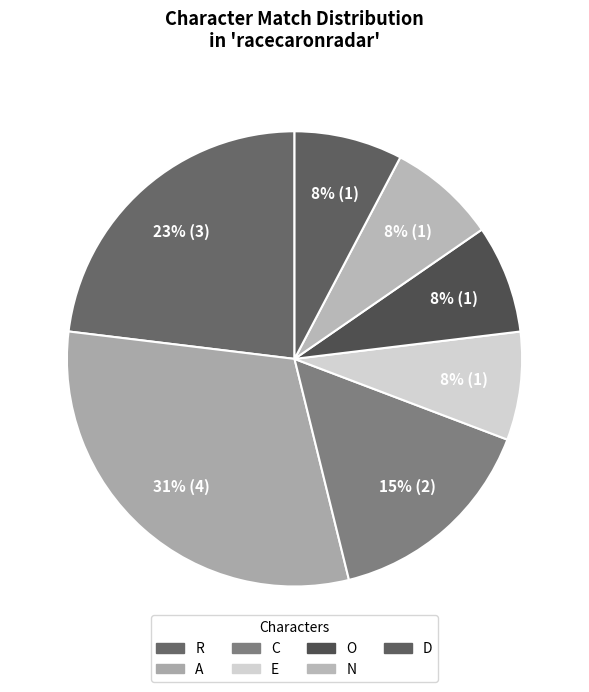

How many slices are in this pie chart?

7